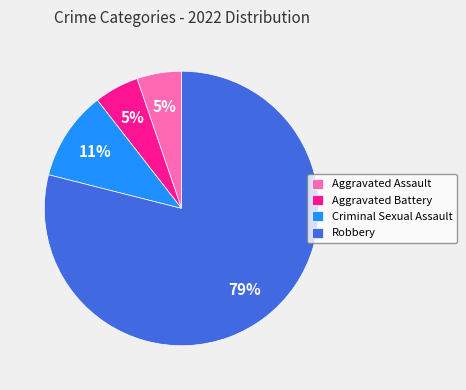

Which has a higher value, Criminal Sexual Assault or Aggravated Battery?

Criminal Sexual Assault